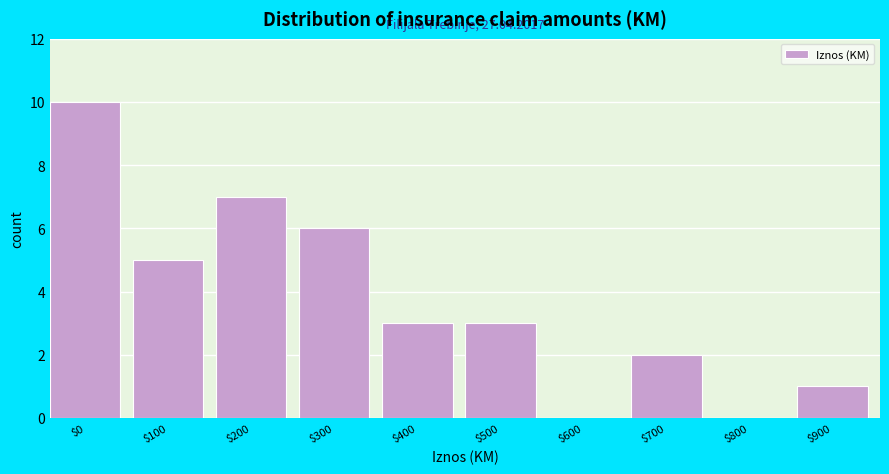

The chart shows a value of 5 at $600. True or false?

False